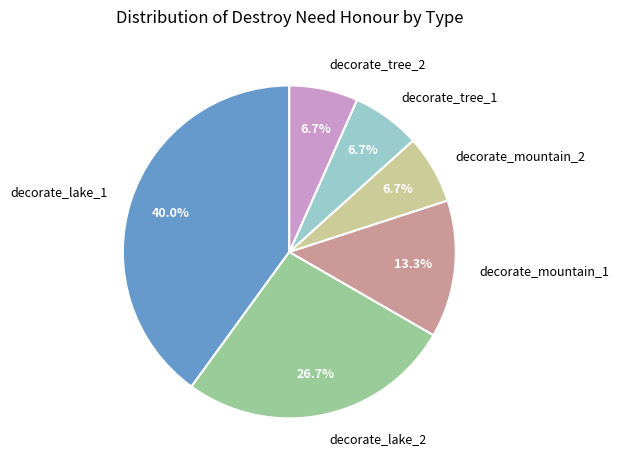

Which category has the biggest portion of the pie?

decorate_lake_1